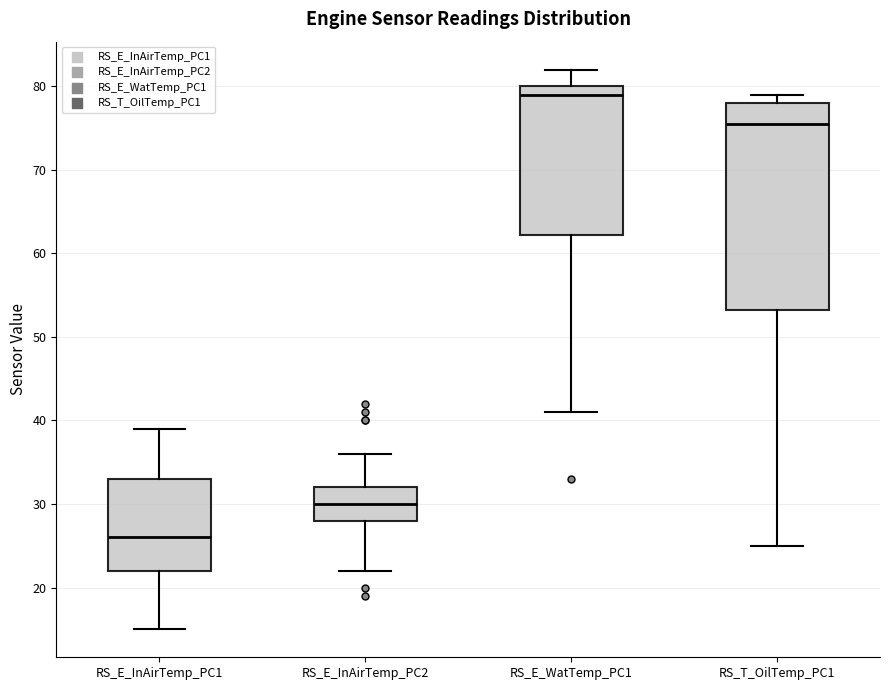

Reading left to right, read every box against the y-axis: the position of its median line, the range the box covers, and the ends of its whiskers. The values are not printed on the chart, so give them approximately, as read against the axis.

RS_E_InAirTemp_PC1: median 26, box 22 to 33, whiskers 15 to 39
RS_E_InAirTemp_PC2: median 30, box 28 to 32, whiskers 22 to 36
RS_E_WatTemp_PC1: median 79, box 62 to 80, whiskers 41 to 82
RS_T_OilTemp_PC1: median 76, box 53 to 78, whiskers 25 to 79